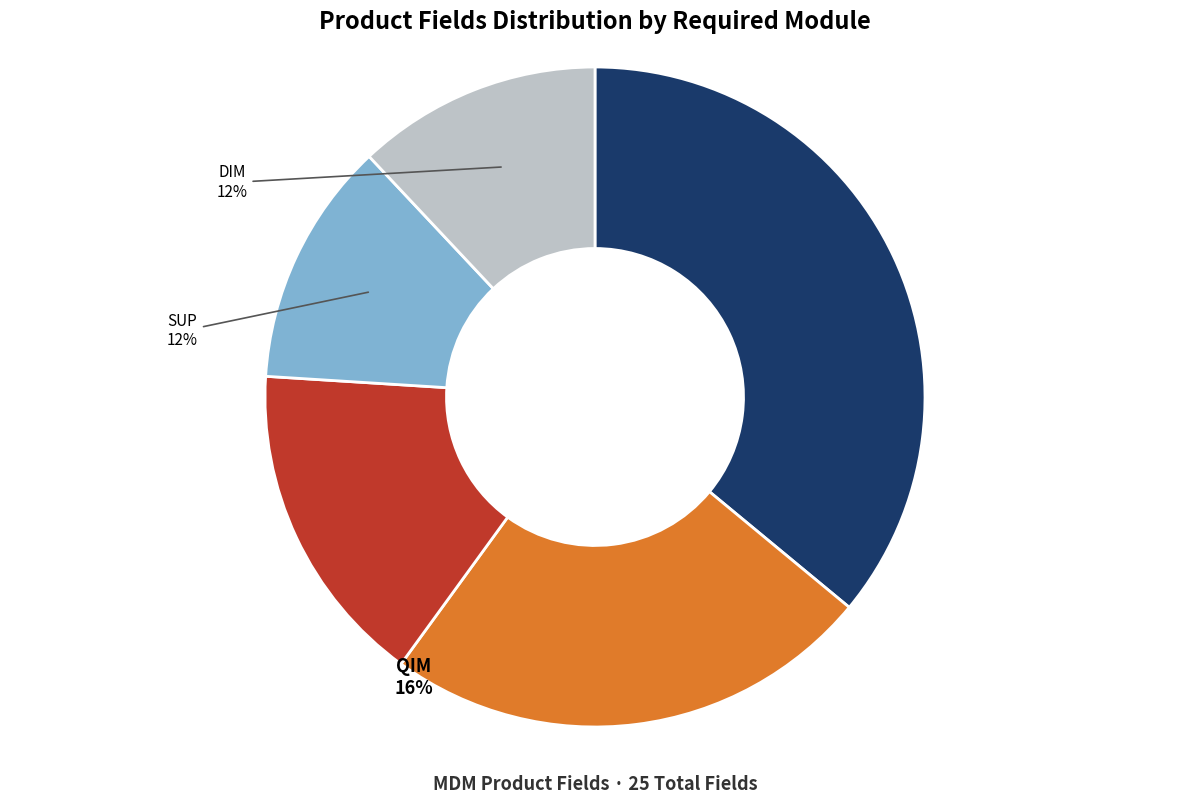

What is the smallest slice in the pie chart?

SUP